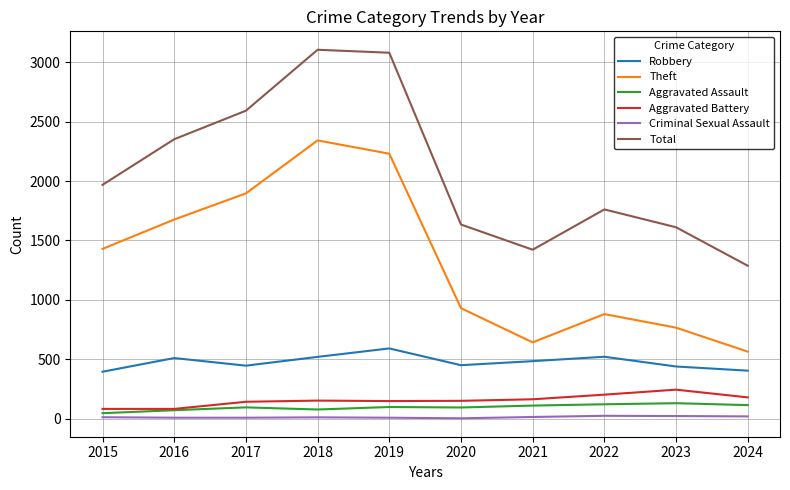

Does the chart have visible grid lines?

Yes